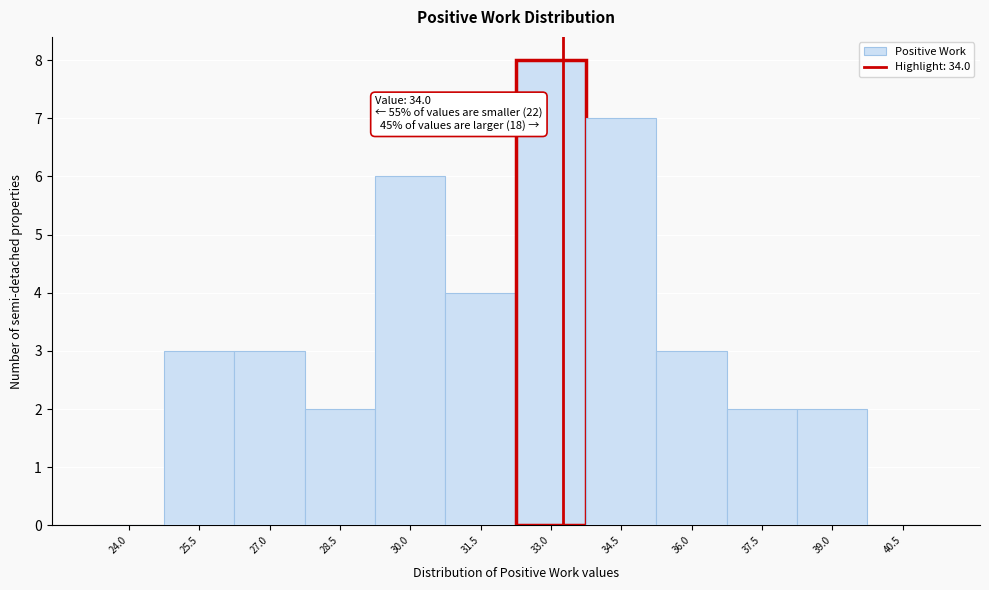

Reading right to left, what are all the values shown in this chart?

40.5=0	39.0=2	37.5=2	36.0=3	34.5=7	33.0=8	31.5=4	30.0=6	28.5=2	27.0=3	25.5=3	24.0=0